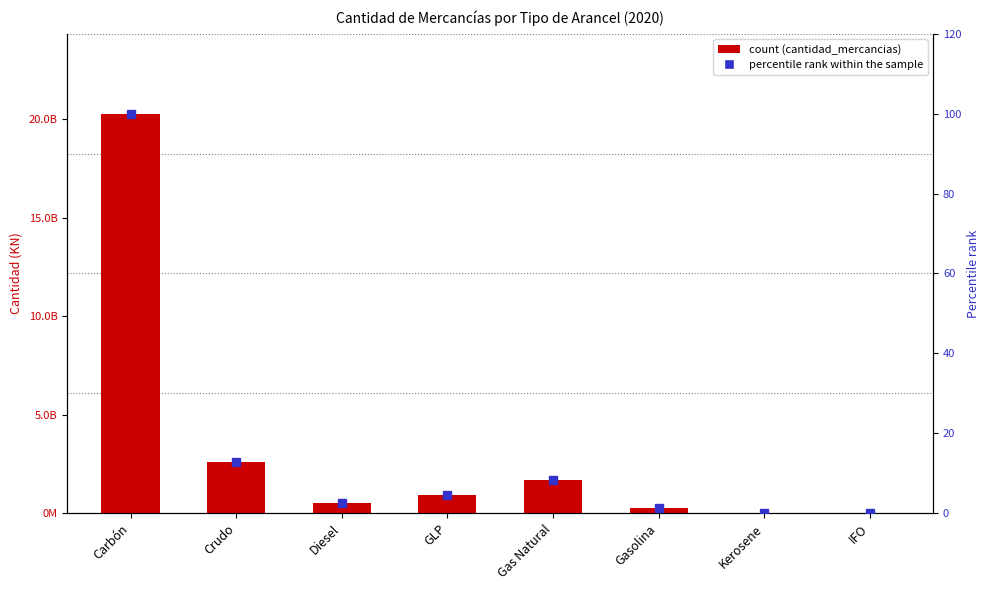

Which series changed the most between Gasolina and IFO?

cantidad_mercancias